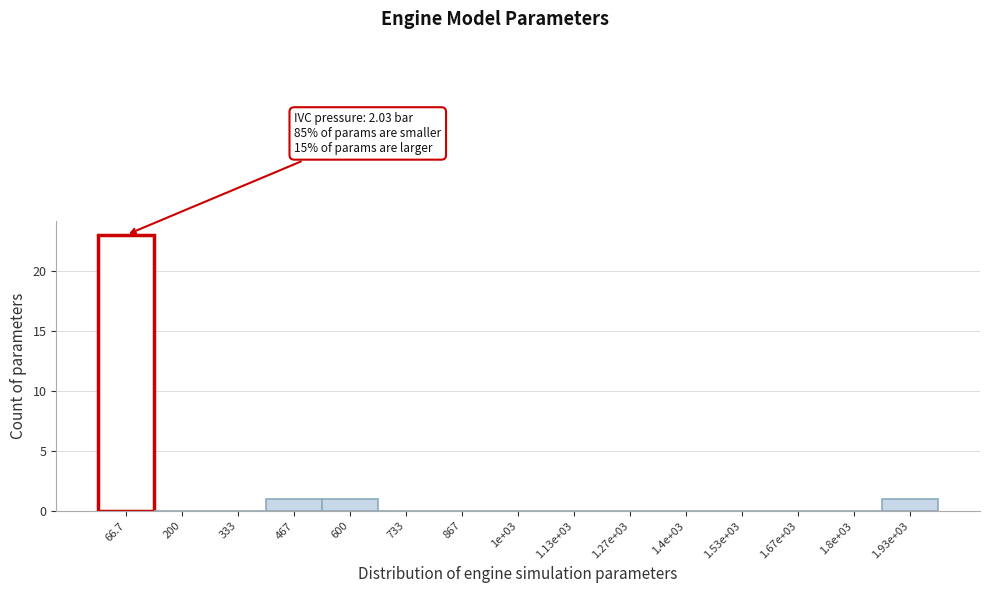

Reading right to left, transcribe all the data shown in this chart.

1.93e+03=1	1.8e+03=0	1.67e+03=0	1.53e+03=0	1.4e+03=0	1.27e+03=0	1.13e+03=0	1e+03=0	867=0	733=0	600=1	467=1	333=0	200=0	66.7=23